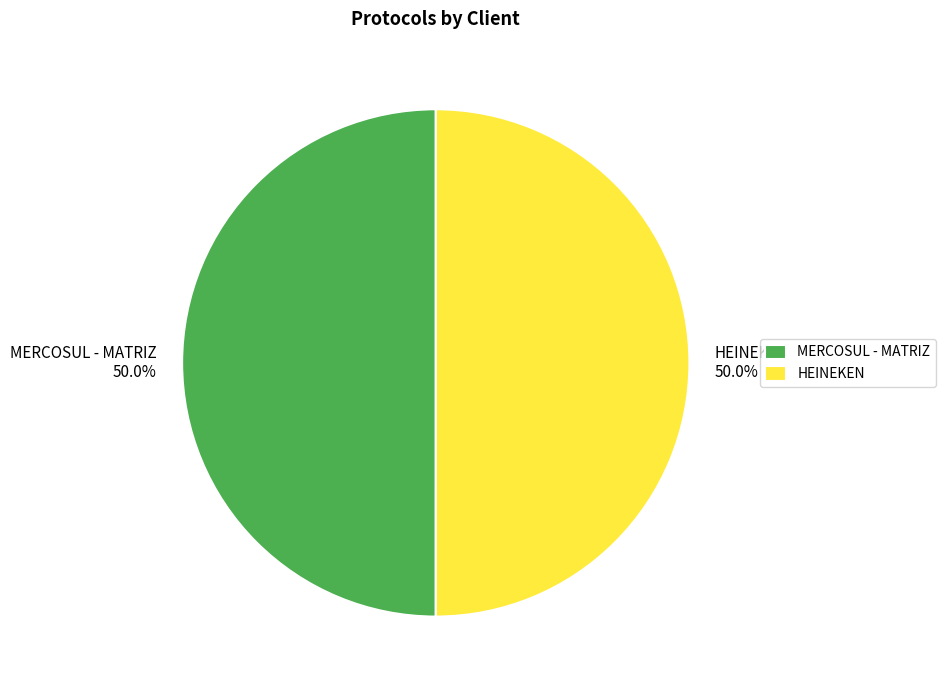

How much of the chart is everything except HEINEKEN?

50.0%